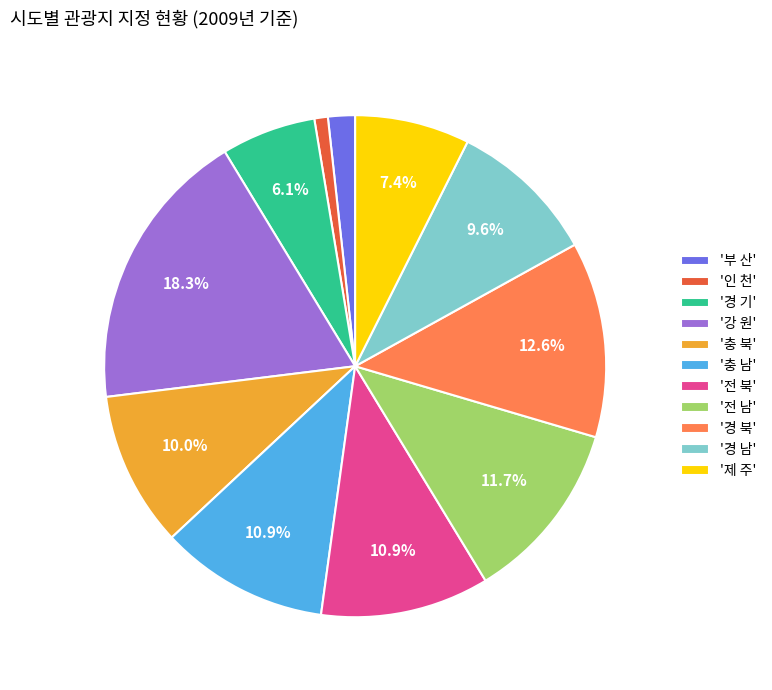

Is the sum of '충 북' and '전 남' greater than half?

No